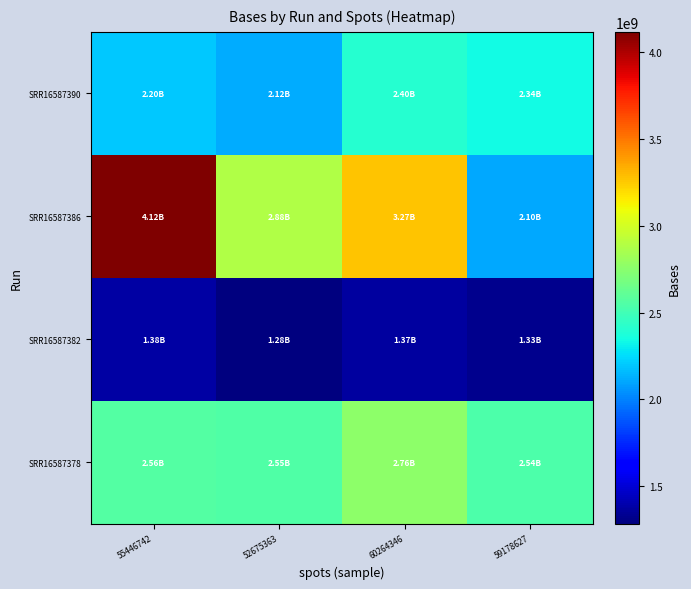

Which series has the largest total across all categories?

SRR16587386